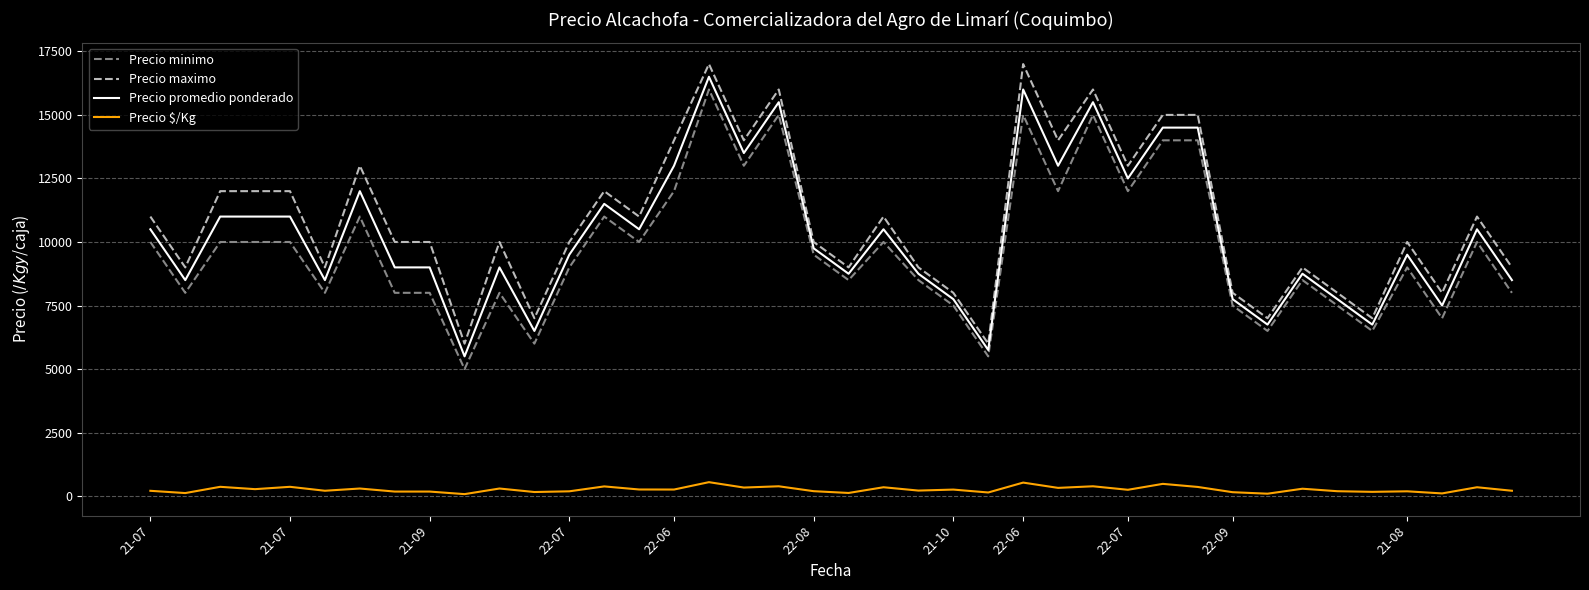

True or false: Precio maximo and Precio $/Kg intersect in this chart.

False